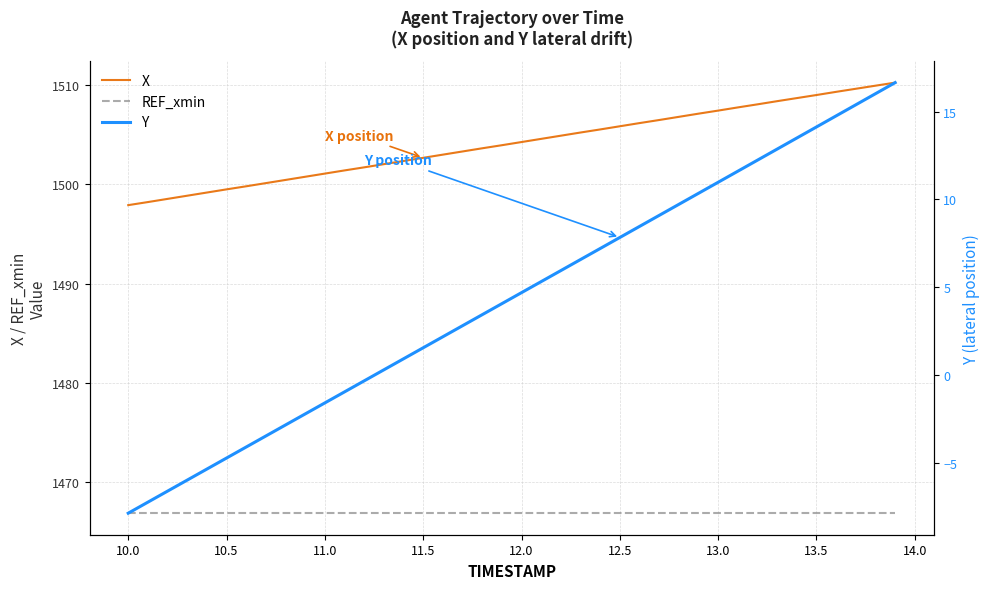

Reading left to right, extract all data points from this chart.

X: 1497.9	1498.2	1498.5	1498.8	1499.2	1499.5	1499.8	1500.1	1500.4	1500.8	1501.1	1501.4	1501.7	1502.0	1502.3	1502.7	1503.0	1503.3	1503.6	1503.9	1504.3	1504.6	1504.9	1505.2	1505.5	1505.8	1506.2	1506.5	1506.8	1507.1	1507.4	1507.8	1508.1	1508.4	1508.7	1509.0	1509.3	1509.6	1509.9	1510.2
REF_xmin: 1466.8	1466.8	1466.8	1466.8	1466.8	1466.8	1466.8	1466.8	1466.8	1466.8	1466.8	1466.8	1466.8	1466.8	1466.8	1466.8	1466.8	1466.8	1466.8	1466.8	1466.8	1466.8	1466.8	1466.8	1466.8	1466.8	1466.8	1466.8	1466.8	1466.8	1466.8	1466.8	1466.8	1466.8	1466.8	1466.8	1466.8	1466.8	1466.8	1466.8
Y: -7.9	-7.3	-6.6	-6.0	-5.4	-4.7	-4.1	-3.5	-2.9	-2.2	-1.6	-1.0	-0.3	0.3	0.9	1.5	2.2	2.8	3.4	4.1	4.7	5.3	5.9	6.6	7.2	7.8	8.5	9.1	9.7	10.3	11.0	11.6	12.2	12.9	13.5	14.1	14.8	15.4	16.0	16.7